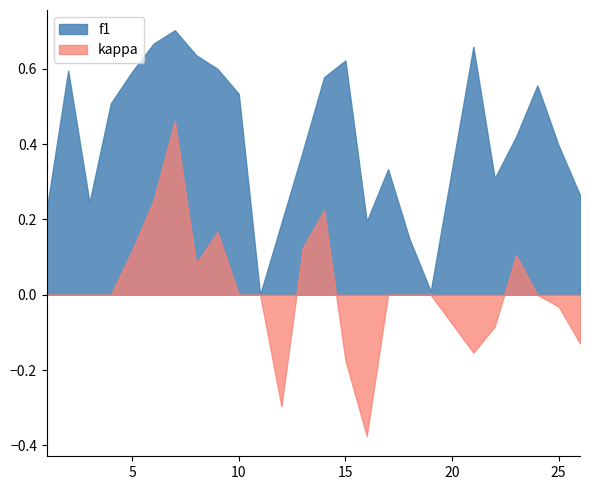

Does the chart have visible grid lines?

No